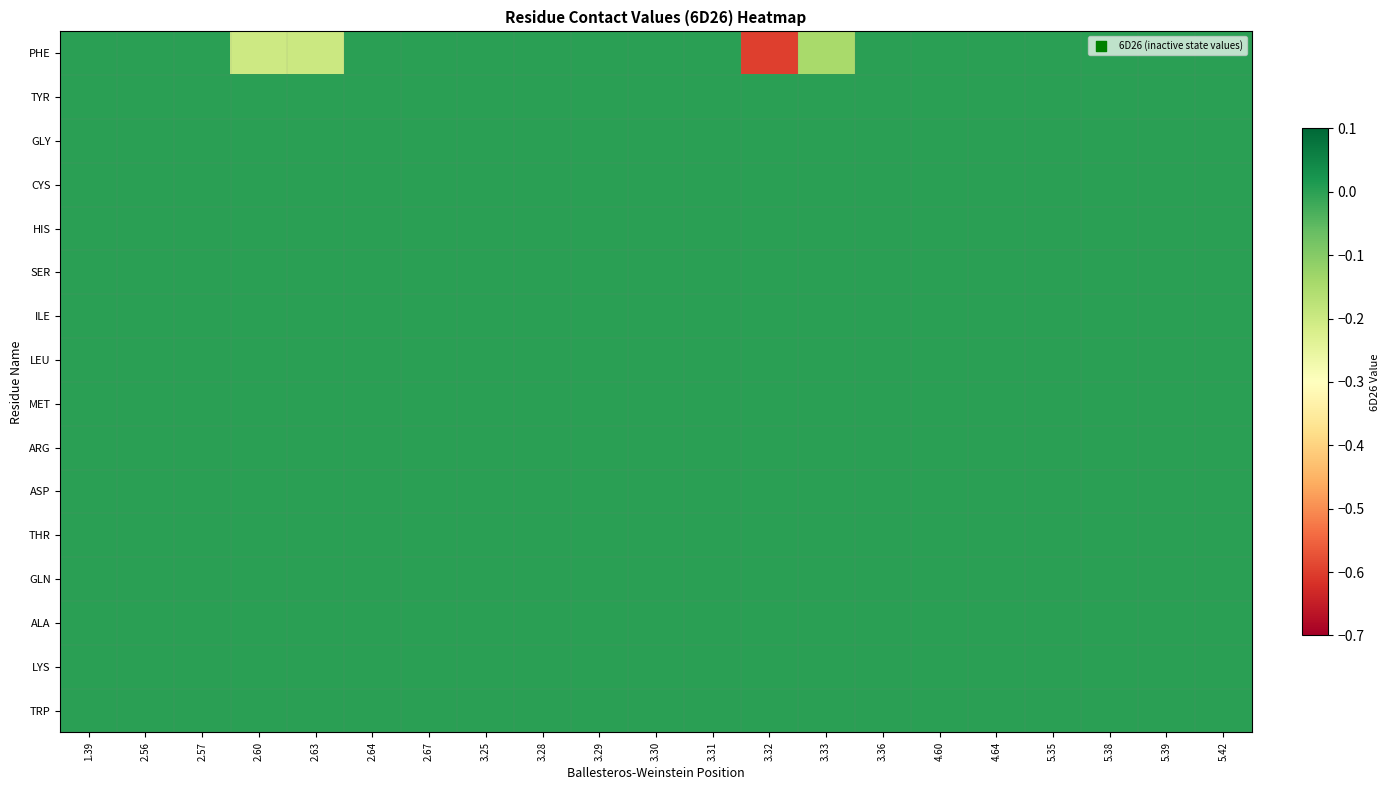

Which series has the widest spread of values?

PHE